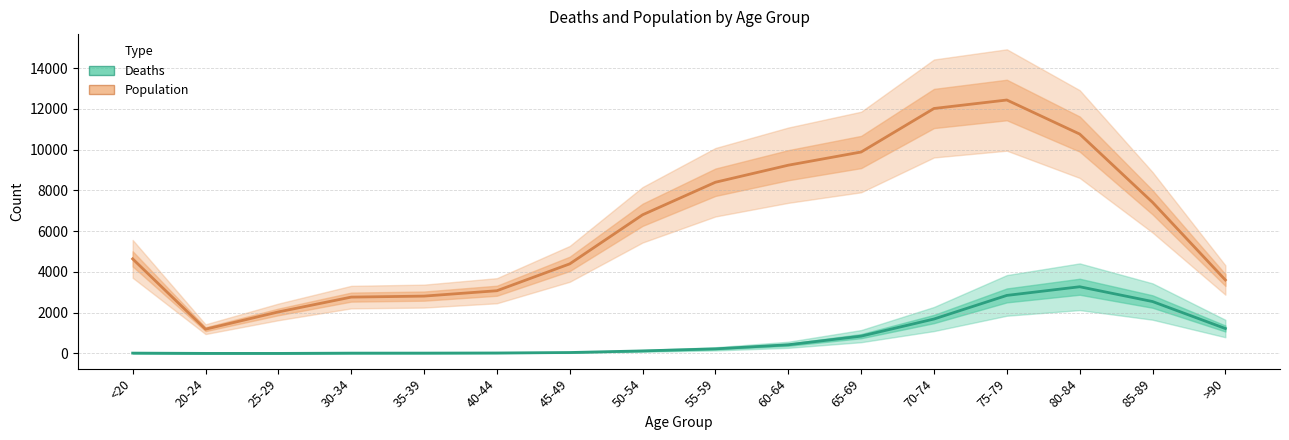

What is the sum of the Deaths values at 30-34 and 70-74?

1707